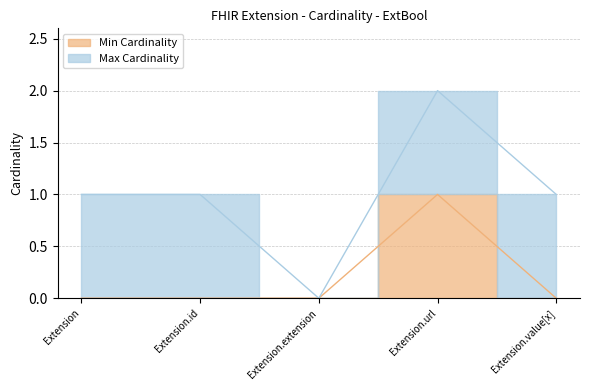

How many positive values are there?

1